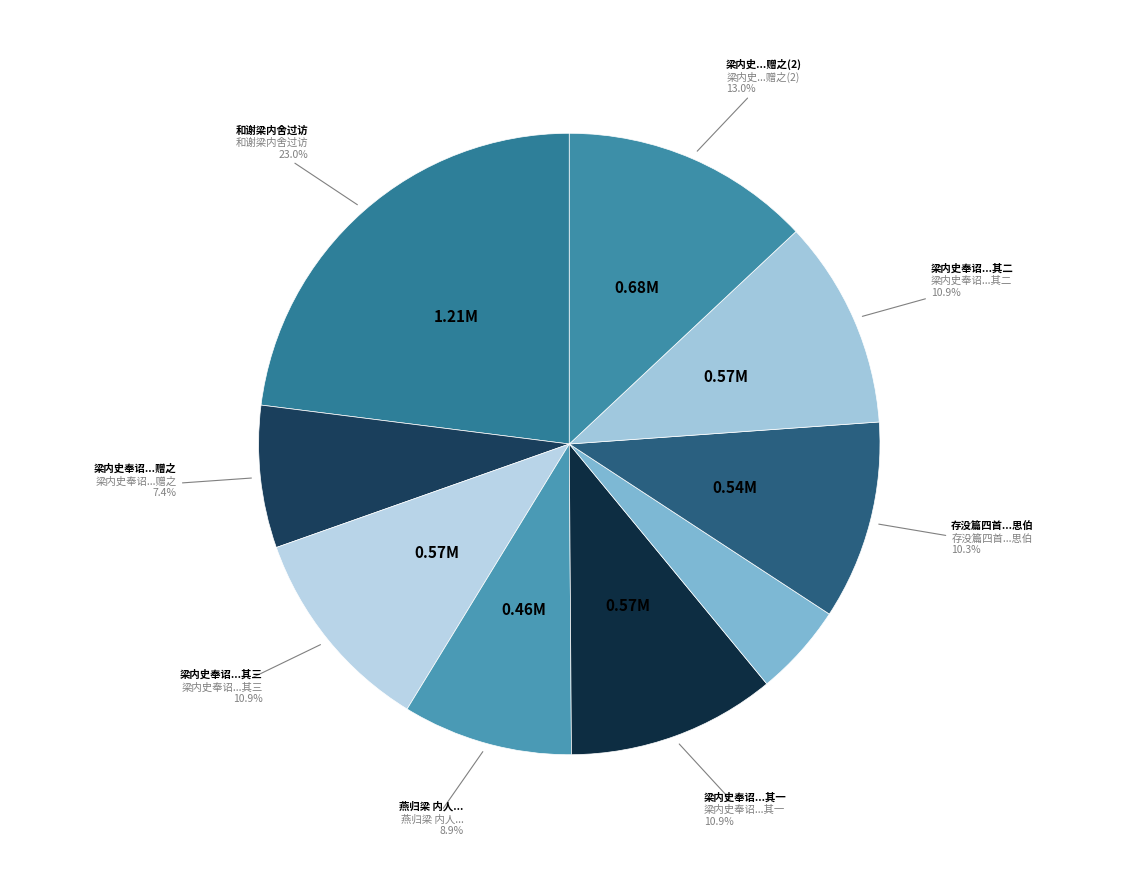

Count the number of slices in the pie.

9